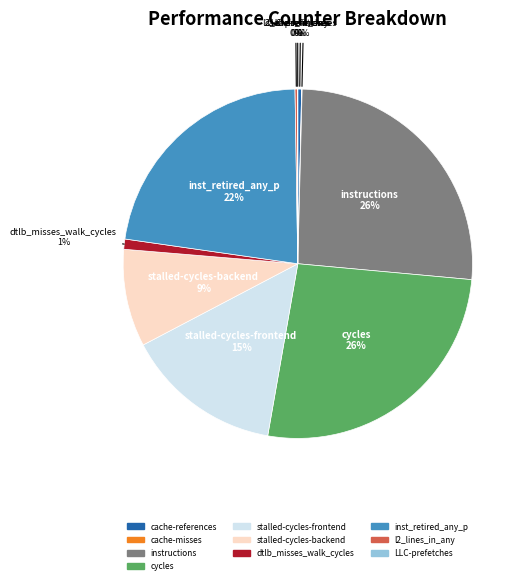

Is it true that dtlb_misses_walk_cycles is 10% of the pie?

False